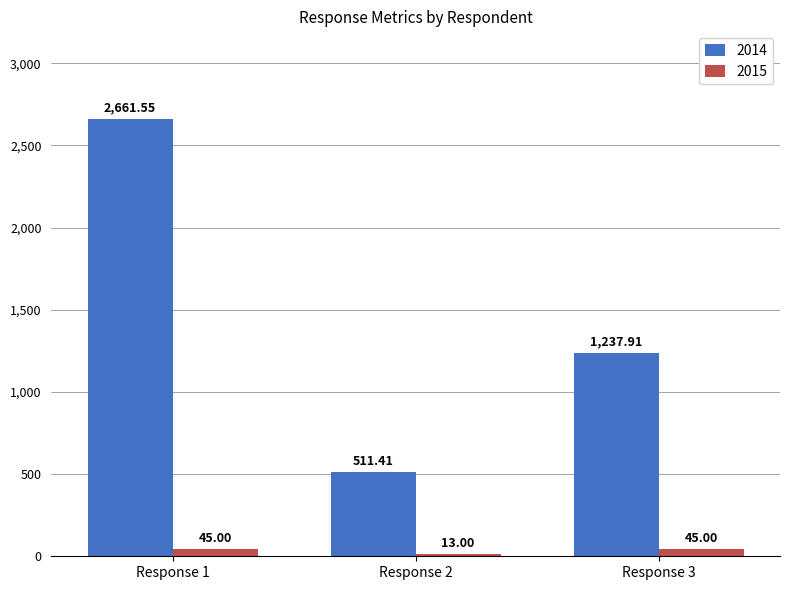

What is the minimum value shown in the chart?

13.0